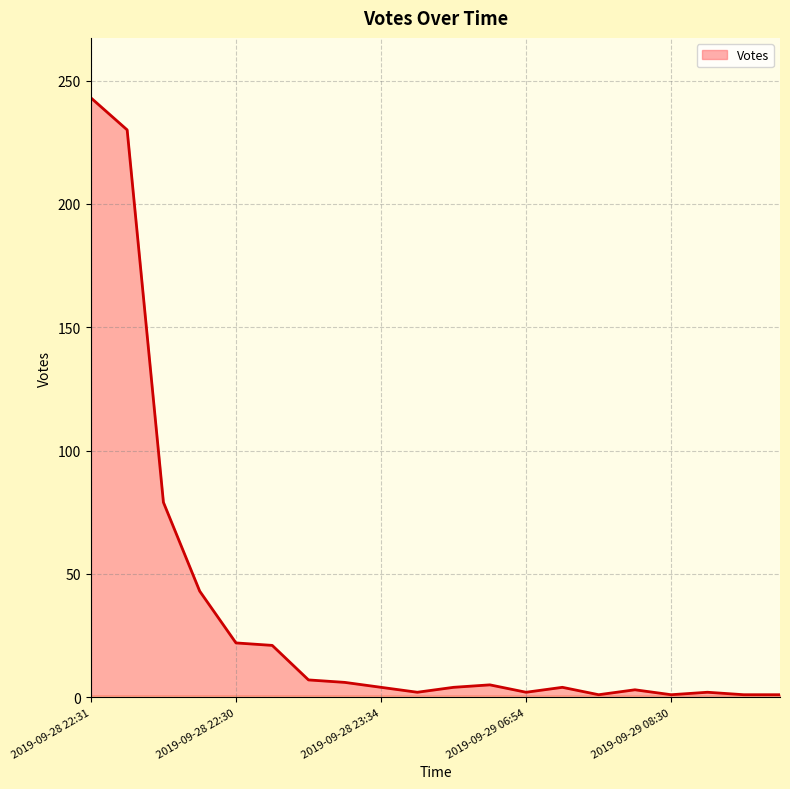

What is the greatest value displayed?

243